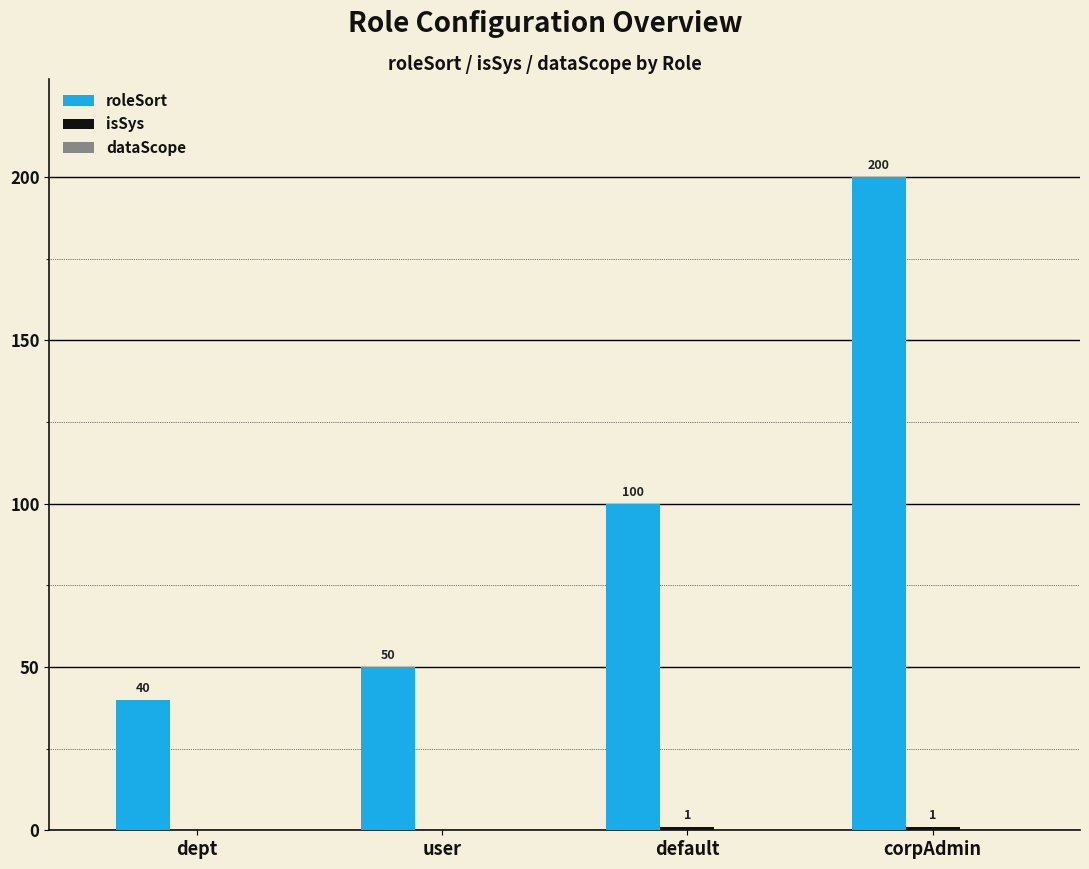

Which series changed the most between dept and user?

roleSort